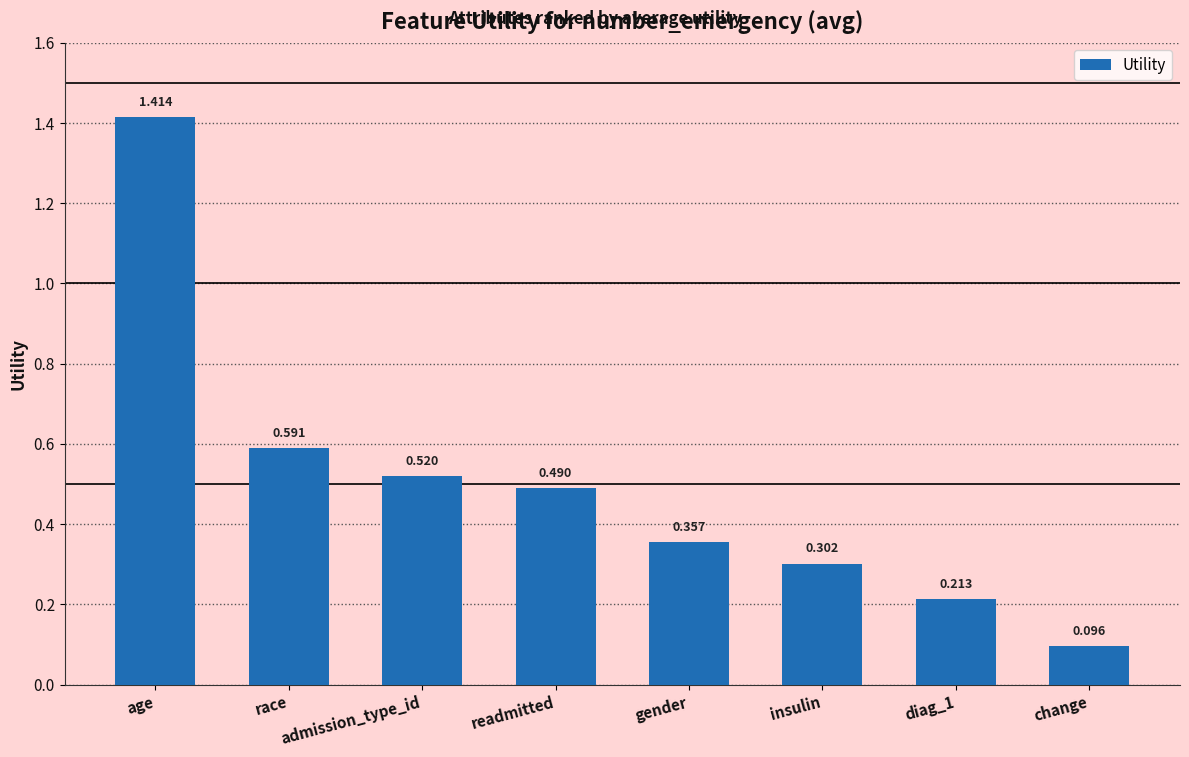

List the labels in order of value, largest first.

age, race, admission_type_id, readmitted, gender, insulin, diag_1, change